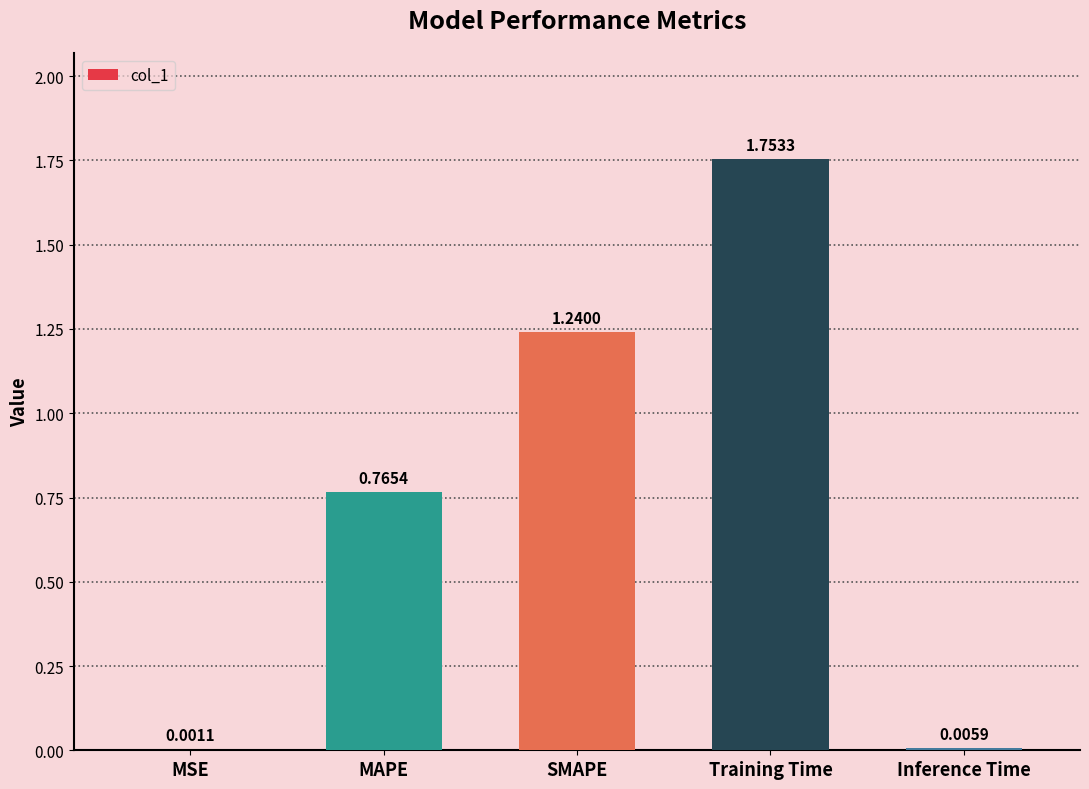

Which has a higher value, MSE or MAPE?

MAPE